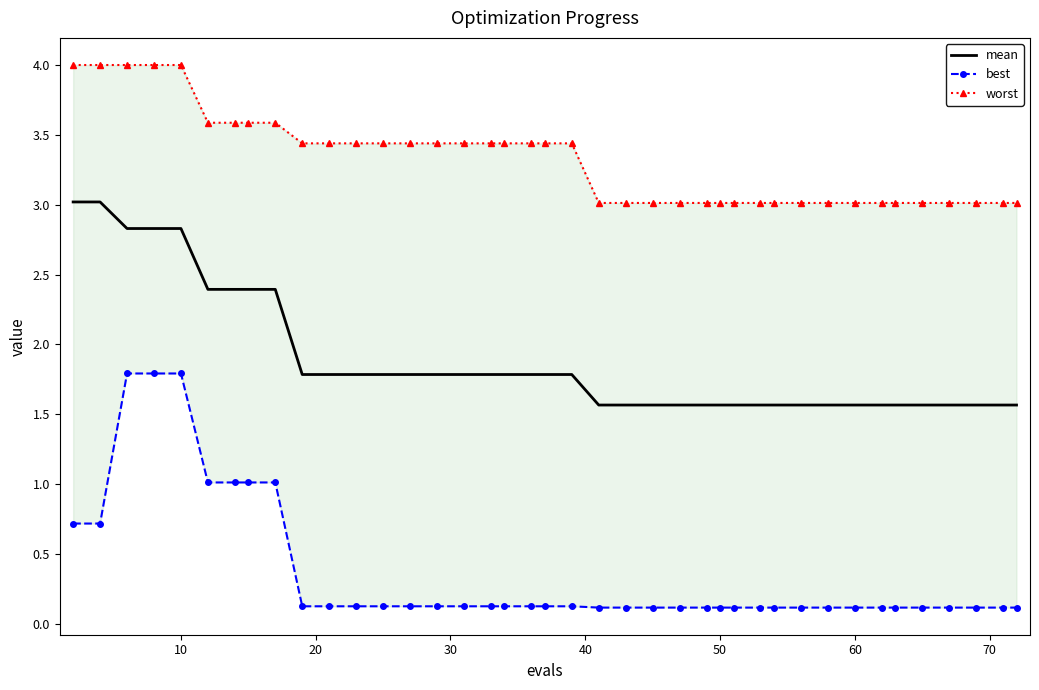

What is the minimum value for mean?

1.6